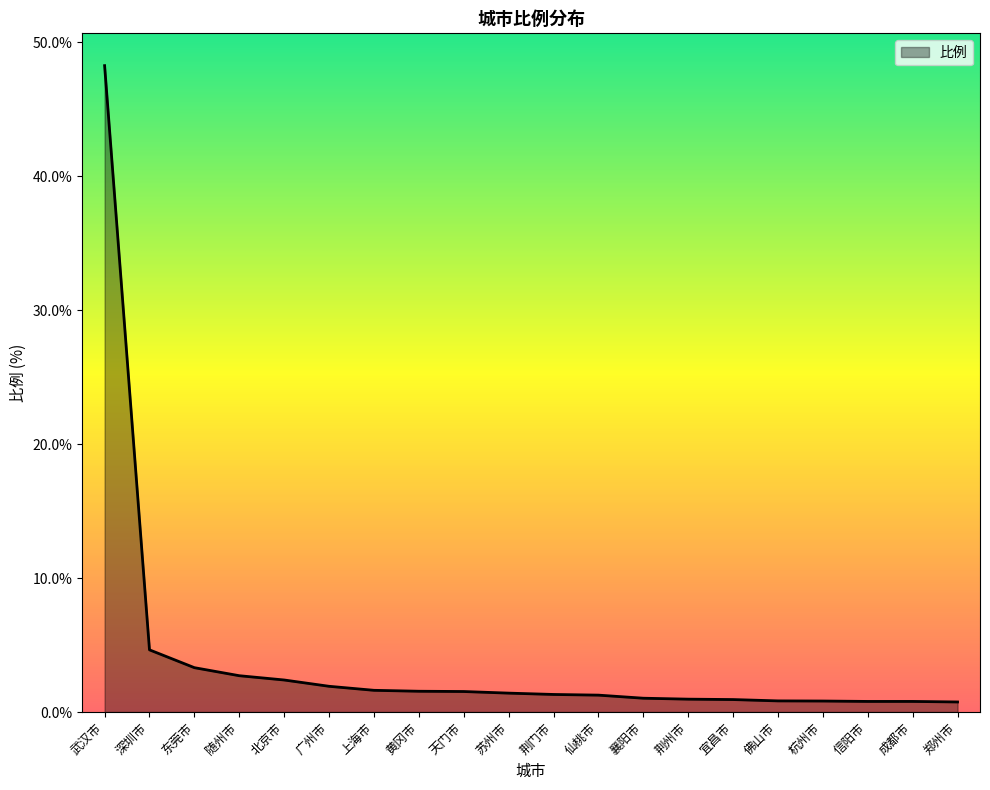

What is the difference between the maximum and second lowest values?

47.5